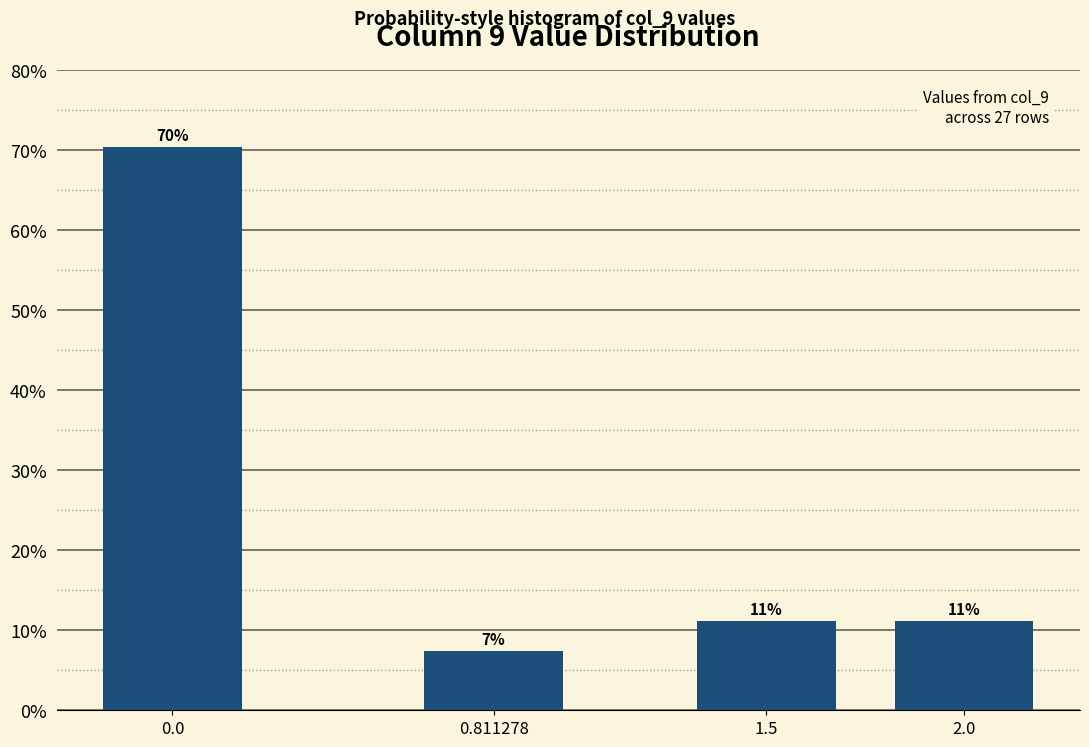

How many bars are there in total?

4